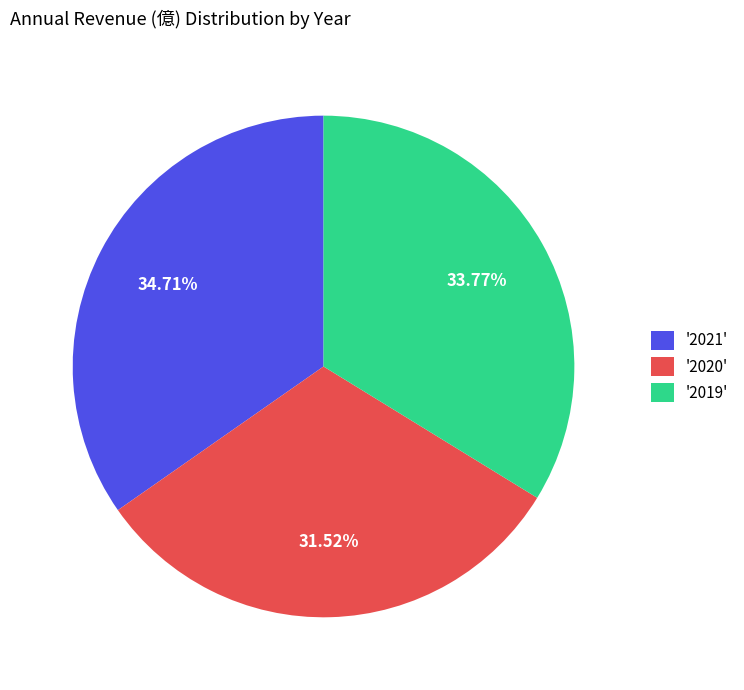

Which slice is the smallest?

'2020'